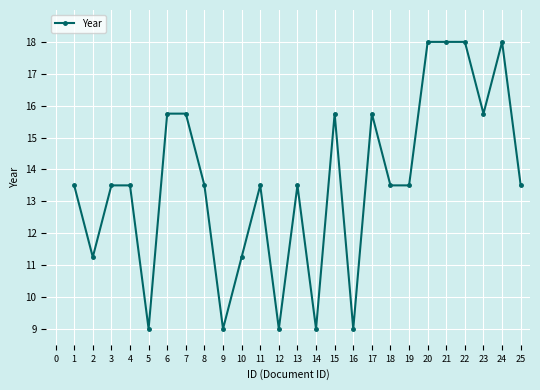

Which has a higher value, 4 or 6?

6